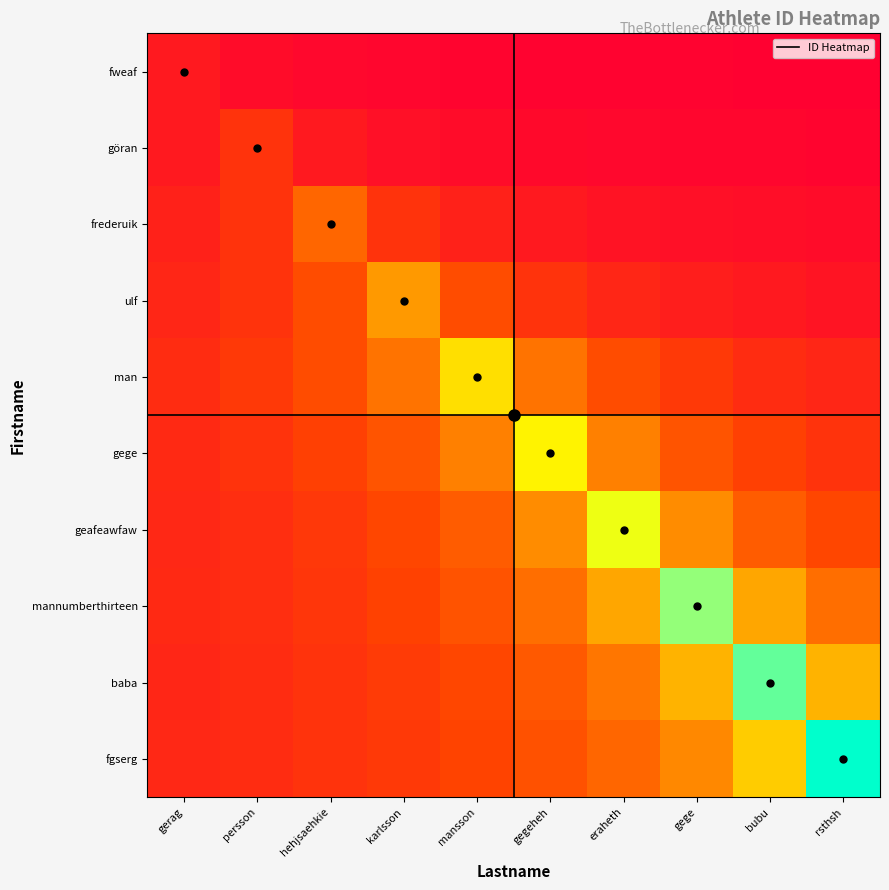

Count the number of categories in the chart.

10